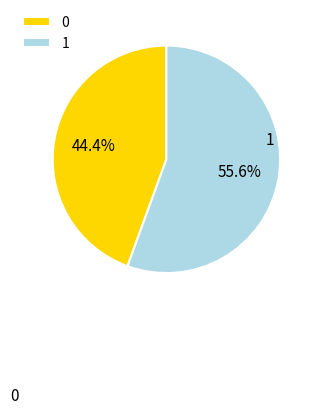

Count the number of slices in the pie.

2